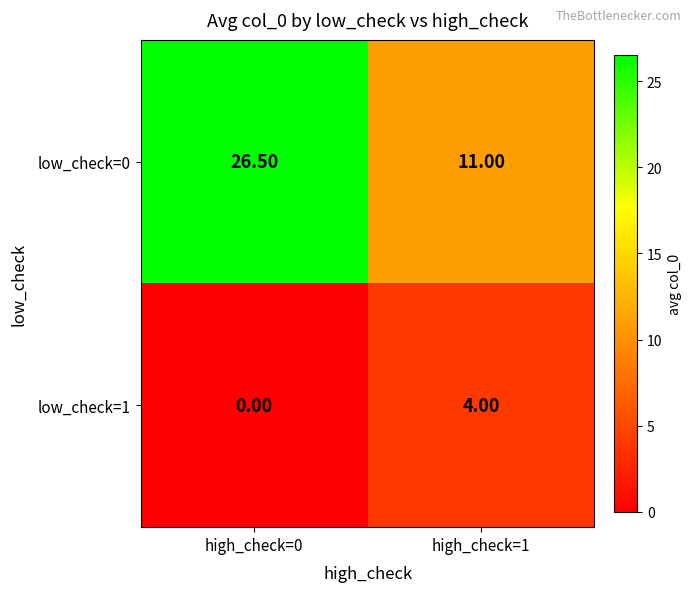

List the series in order of their overall mean, lowest first.

low_check=1, low_check=0